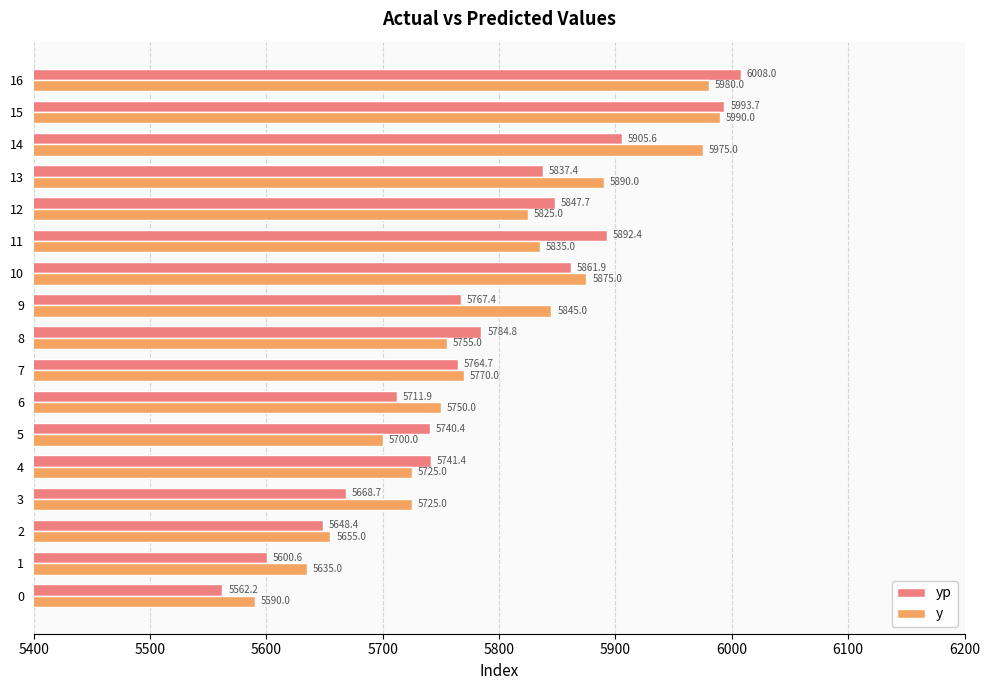

What is the sum of all y values?

98520.0